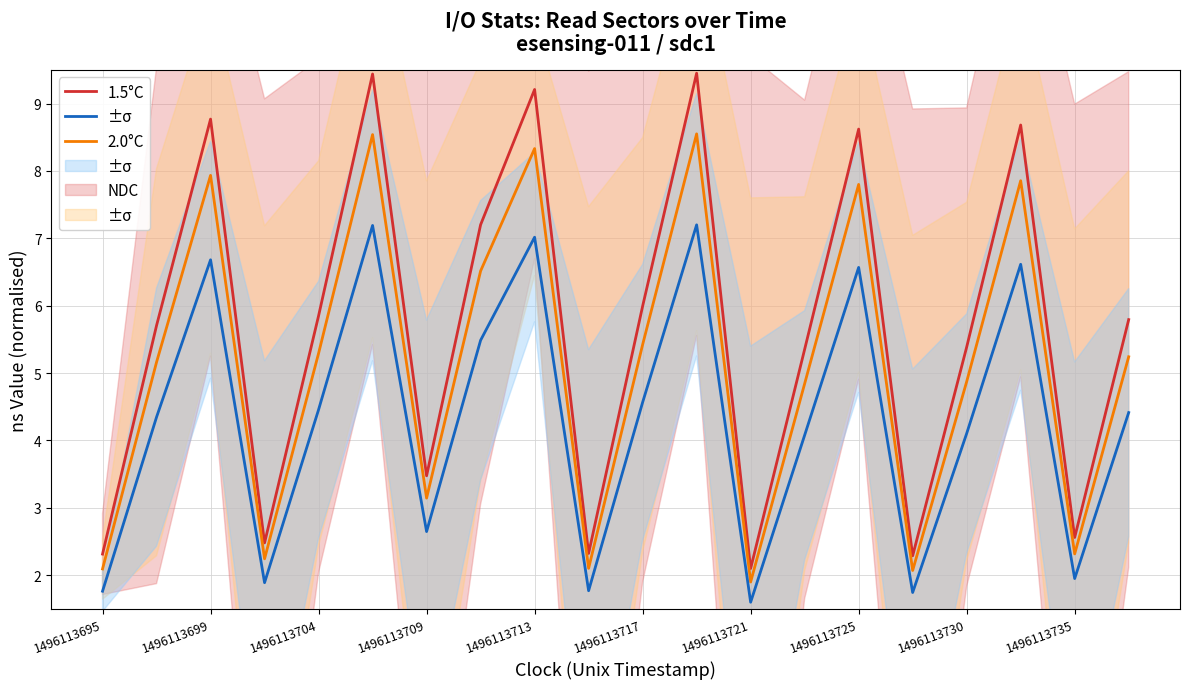

What is the total value across all series at 1496113695?

6.2